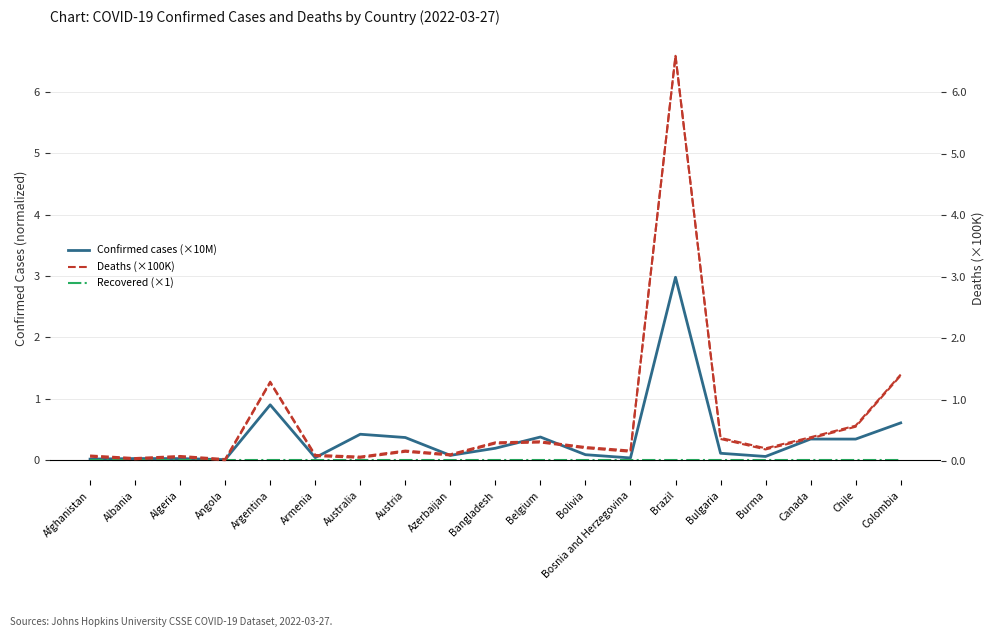

Which series changed the most between Bulgaria and Burma?

Deaths (×100K)